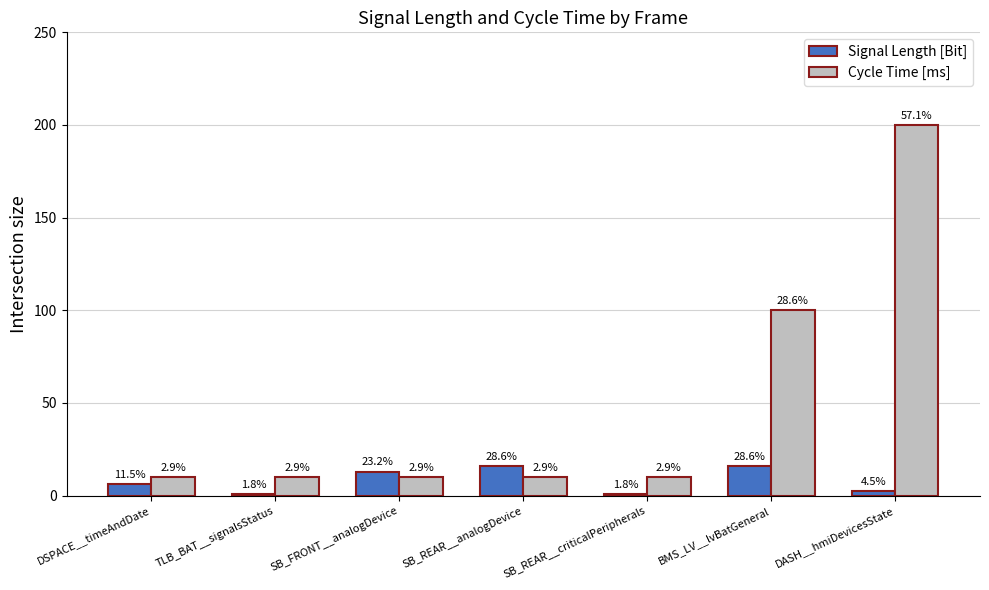

Between TLB_BAT__signalsStatus and SB_FRONT__analogDevice, which is larger?

SB_FRONT__analogDevice